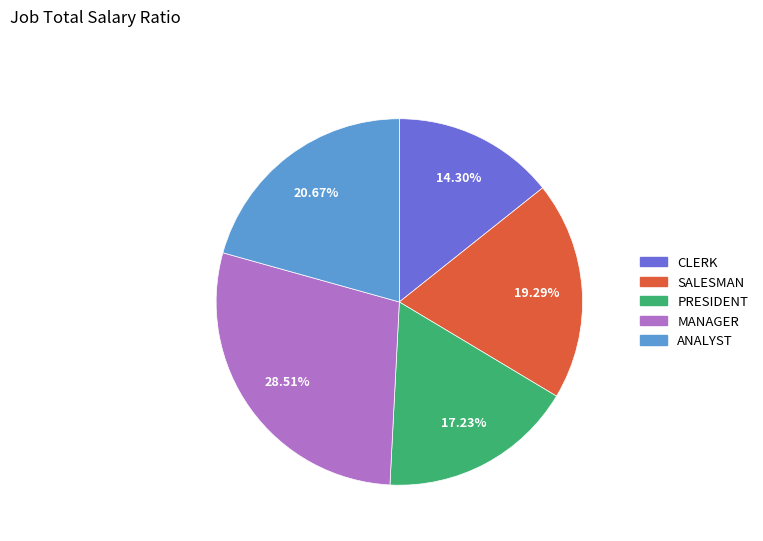

Is ANALYST the majority of the pie?

No